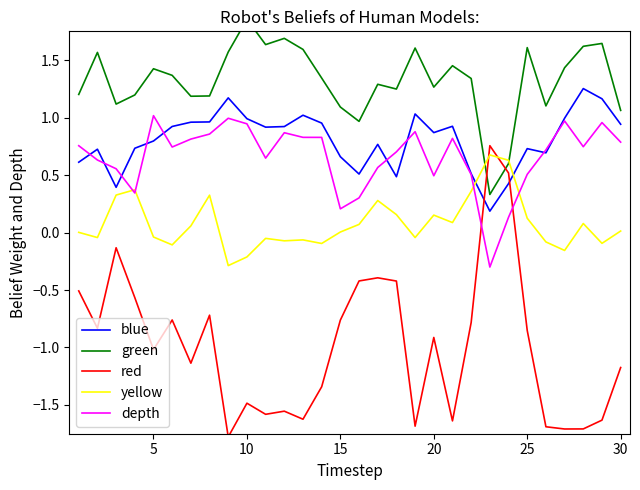

Is it true that depth equals 0.2 at 10?

False